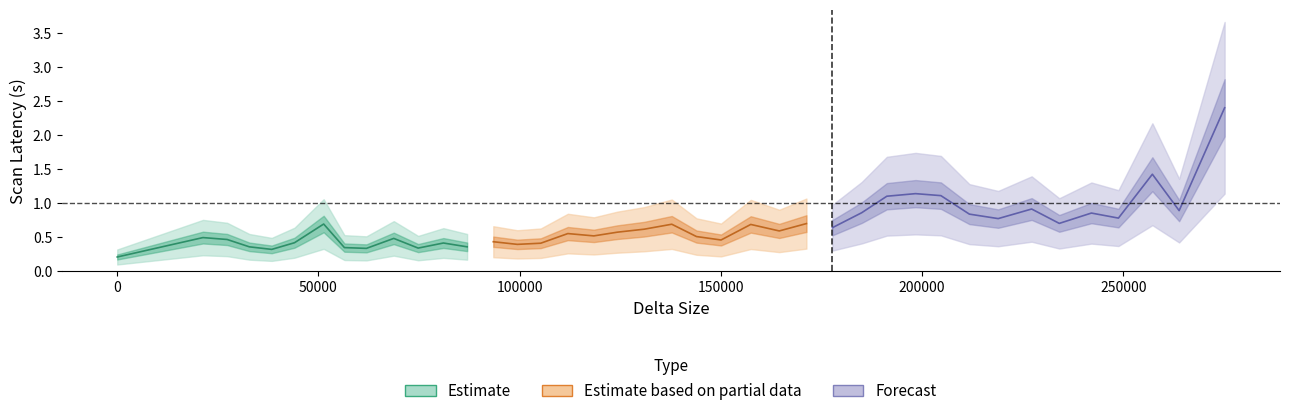

Reading right to left, extract all data points from this chart.

39=2.4	38=0.9	37=1.4	36=0.8	35=0.9	34=0.7	33=0.9	32=0.8	31=0.8	30=1.1	29=1.1	28=1.1	27=0.9	26=0.6	25=0.7	24=0.6	23=0.7	22=0.5	21=0.5	20=0.7	19=0.6	18=0.6	17=0.5	16=0.6	15=0.4	14=0.4	13=0.4	12=0.4	11=0.4	10=0.3	9=0.5	8=0.3	7=0.3	6=0.7	5=0.4	4=0.3	3=0.4	2=0.5	1=0.5	0=0.2